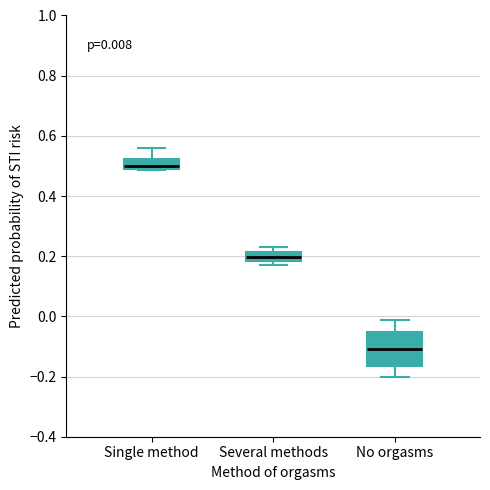

Which box has the lowest median line?

No orgasms